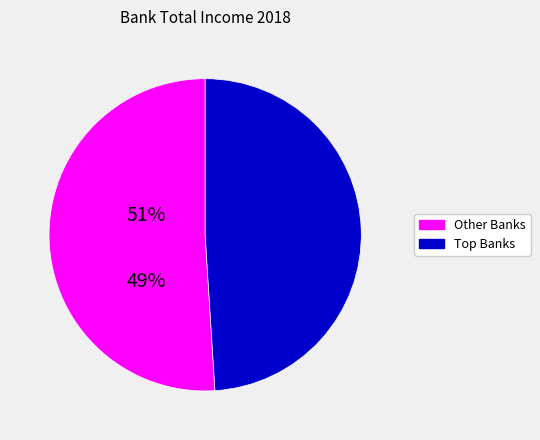

How many segments does this pie chart have?

2